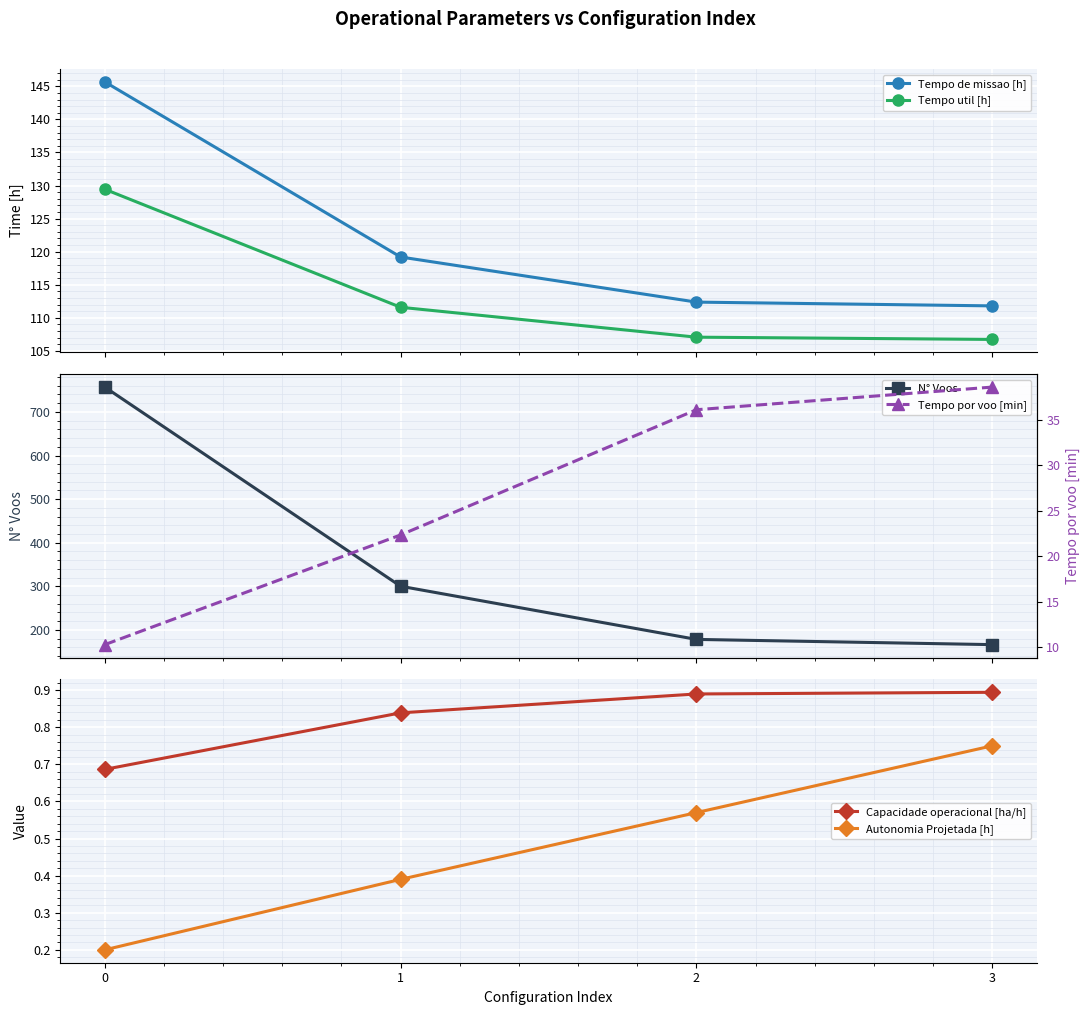

How many values in the Tempo util [h] series are below 111?

2